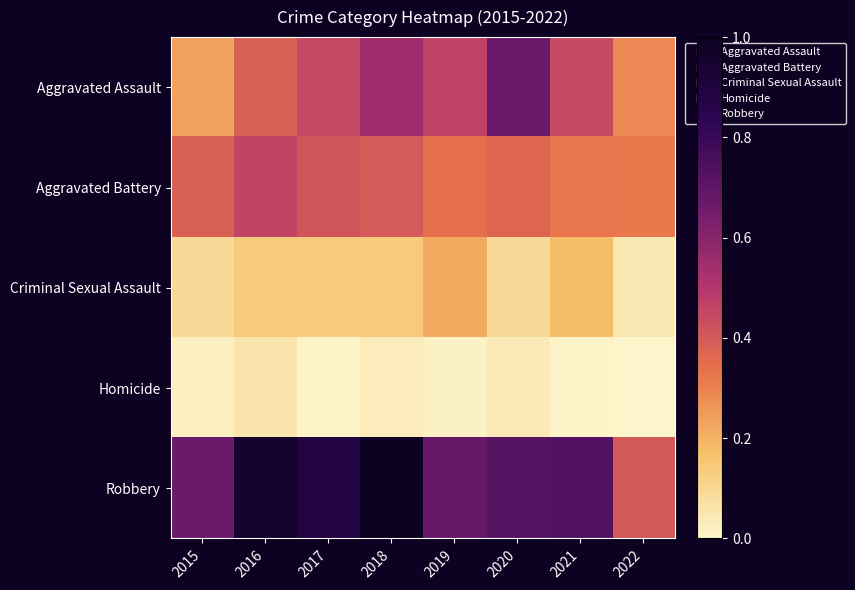

Reading right to left, what are all the values shown in this chart?

Aggravated Assault: 2022=0.3	2021=0.4	2020=0.7	2019=0.5	2018=0.6	2017=0.4	2016=0.4	2015=0.2
Aggravated Battery: 2022=0.3	2021=0.3	2020=0.4	2019=0.3	2018=0.4	2017=0.4	2016=0.5	2015=0.4
Criminal Sexual Assault: 2022=0.0	2021=0.2	2020=0.1	2019=0.2	2018=0.1	2017=0.1	2016=0.1	2015=0.1
Homicide: 2022=0.0	2021=0.0	2020=0.0	2019=0.0	2018=0.0	2017=0.0	2016=0.1	2015=0.0
Robbery: 2022=0.4	2021=0.7	2020=0.7	2019=0.7	2018=1.0	2017=0.9	2016=0.9	2015=0.7